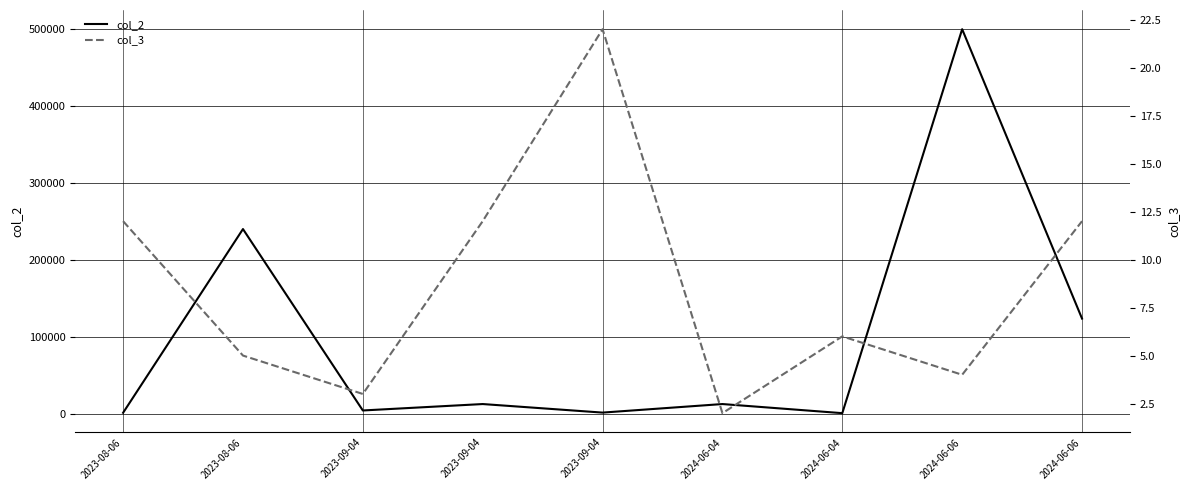

Where is the first local maximum for col_3?

2023-09-04